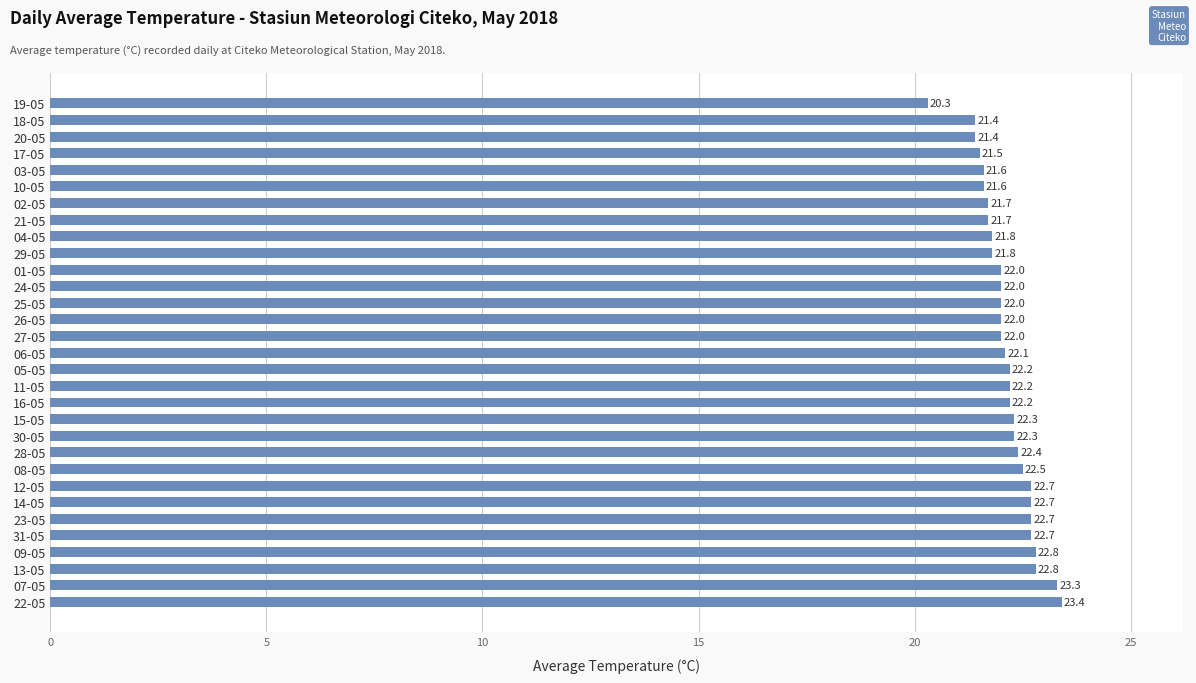

What is the smallest value displayed?

20.3